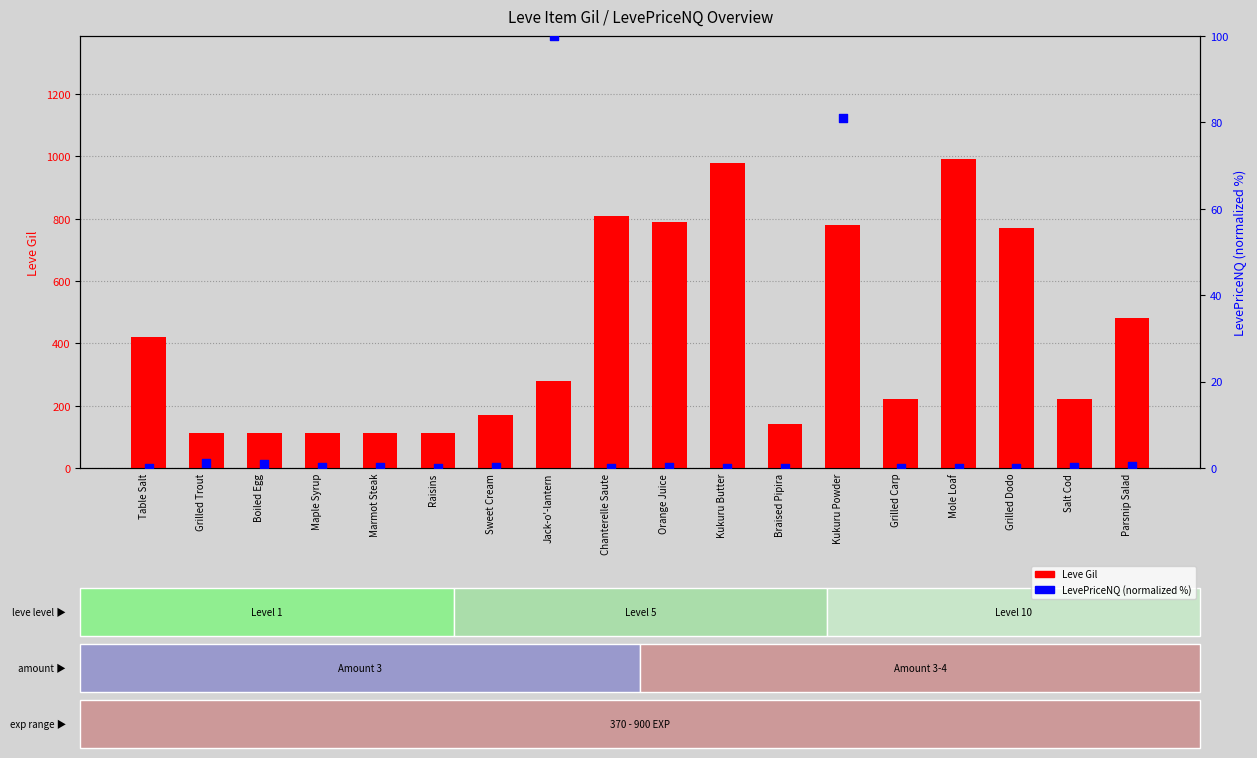

What are all the series names shown in the legend?

Leve Gil, LevePriceNQ (norm)